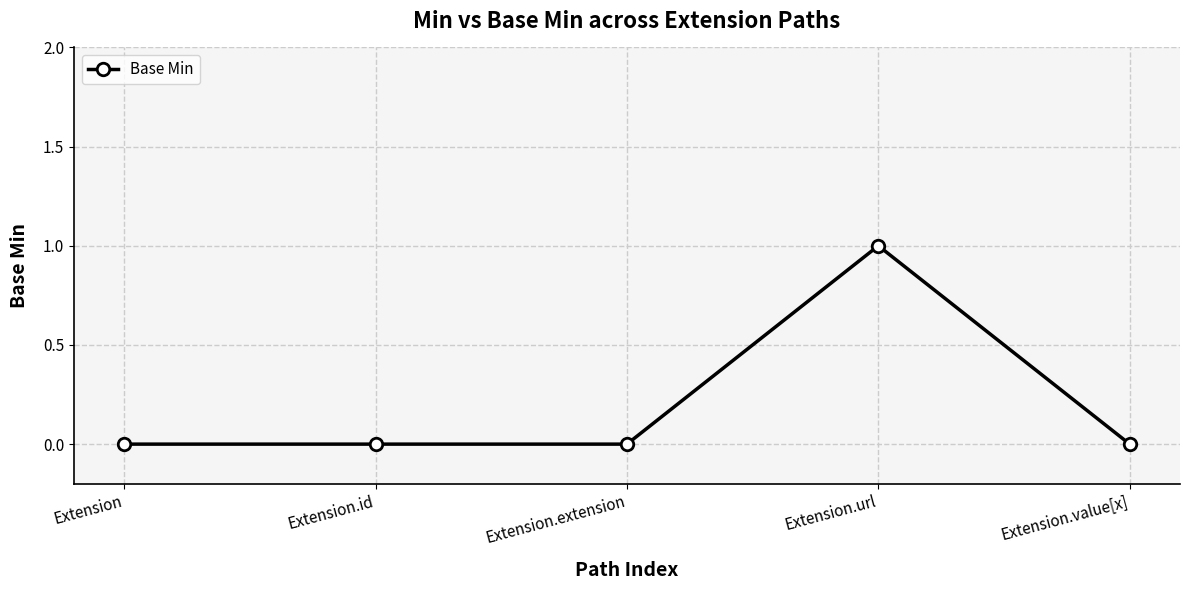

What is the label of the 3rd point from the right?

Extension.extension